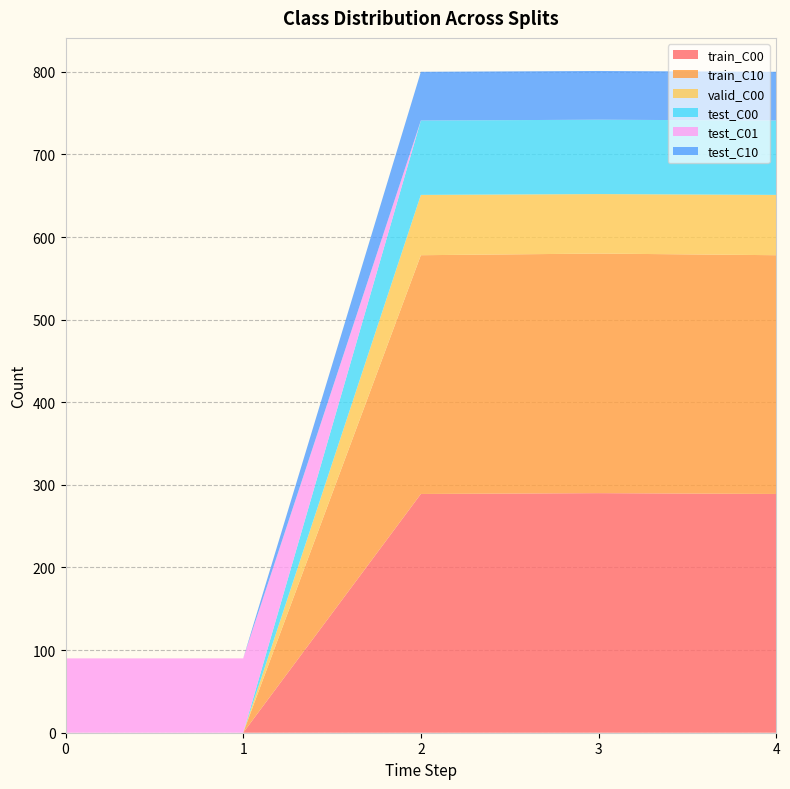

Reading left to right, extract all data points from this chart.

train_C00: 0=0	1=0	2=289	3=290	4=289
train_C10: 0=0	1=0	2=289	3=290	4=289
valid_C00: 0=0	1=0	2=73	3=72	4=73
test_C00: 0=0	1=0	2=90	3=90	4=90
test_C01: 0=90	1=90	2=0	3=0	4=0
test_C10: 0=0	1=0	2=59	3=59	4=59